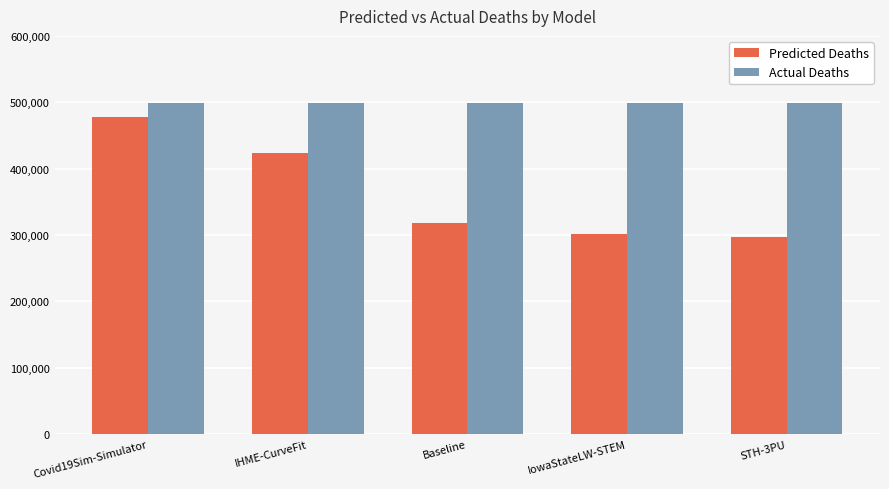

Rank the series by their maximum value, from lowest to highest.

Predicted Deaths, Actual Deaths